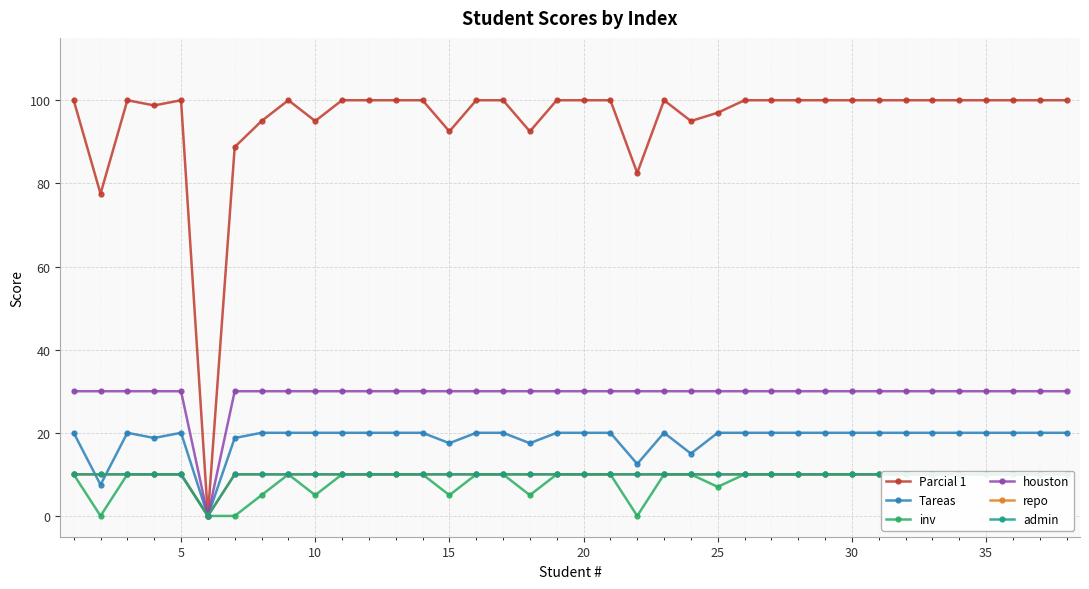

Reading right to left, list all the values displayed in this chart.

Parcial 1: 100.0	100.0	100.0	100.0	100.0	100.0	100.0	100.0	100.0	100.0	100.0	100.0	100.0	97.0	95.0	100.0	82.5	100.0	100.0	100.0	92.5	100.0	100.0	92.5	100.0	100.0	100.0	100.0	95.0	100.0	95.0	88.8	0.0	100.0	98.8	100.0	77.5	100.0
Tareas: 20.0	20.0	20.0	20.0	20.0	20.0	20.0	20.0	20.0	20.0	20.0	20.0	20.0	20.0	15.0	20.0	12.5	20.0	20.0	20.0	17.5	20.0	20.0	17.5	20.0	20.0	20.0	20.0	20.0	20.0	20.0	18.8	0.0	20.0	18.8	20.0	7.5	20.0
inv: 10.0	10.0	10.0	10.0	10.0	10.0	10.0	10.0	10.0	10.0	10.0	10.0	10.0	7.0	10.0	10.0	0.0	10.0	10.0	10.0	5.0	10.0	10.0	5.0	10.0	10.0	10.0	10.0	5.0	10.0	5.0	0.0	0.0	10.0	10.0	10.0	0.0	10.0
houston: 30.0	30.0	30.0	30.0	30.0	30.0	30.0	30.0	30.0	30.0	30.0	30.0	30.0	30.0	30.0	30.0	30.0	30.0	30.0	30.0	30.0	30.0	30.0	30.0	30.0	30.0	30.0	30.0	30.0	30.0	30.0	30.0	0.0	30.0	30.0	30.0	30.0	30.0
repo: 10.0	10.0	10.0	10.0	10.0	10.0	10.0	10.0	10.0	10.0	10.0	10.0	10.0	10.0	10.0	10.0	10.0	10.0	10.0	10.0	10.0	10.0	10.0	10.0	10.0	10.0	10.0	10.0	10.0	10.0	10.0	10.0	0.0	10.0	10.0	10.0	10.0	10.0
admin: 10.0	10.0	10.0	10.0	10.0	10.0	10.0	10.0	10.0	10.0	10.0	10.0	10.0	10.0	10.0	10.0	10.0	10.0	10.0	10.0	10.0	10.0	10.0	10.0	10.0	10.0	10.0	10.0	10.0	10.0	10.0	10.0	0.0	10.0	10.0	10.0	10.0	10.0